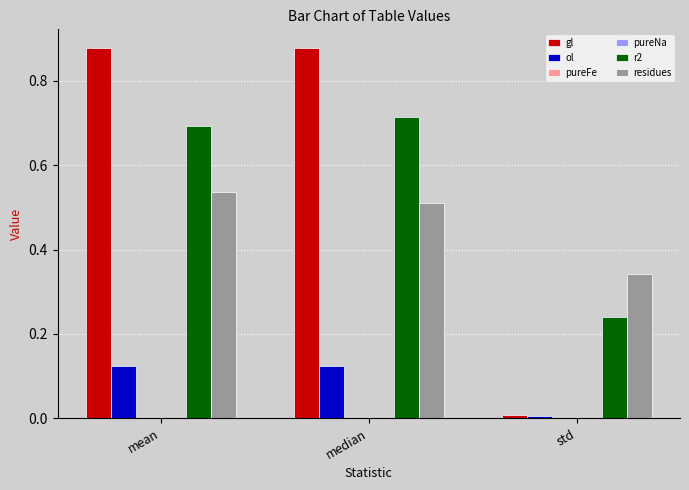

At which label does residues reach its peak?

mean